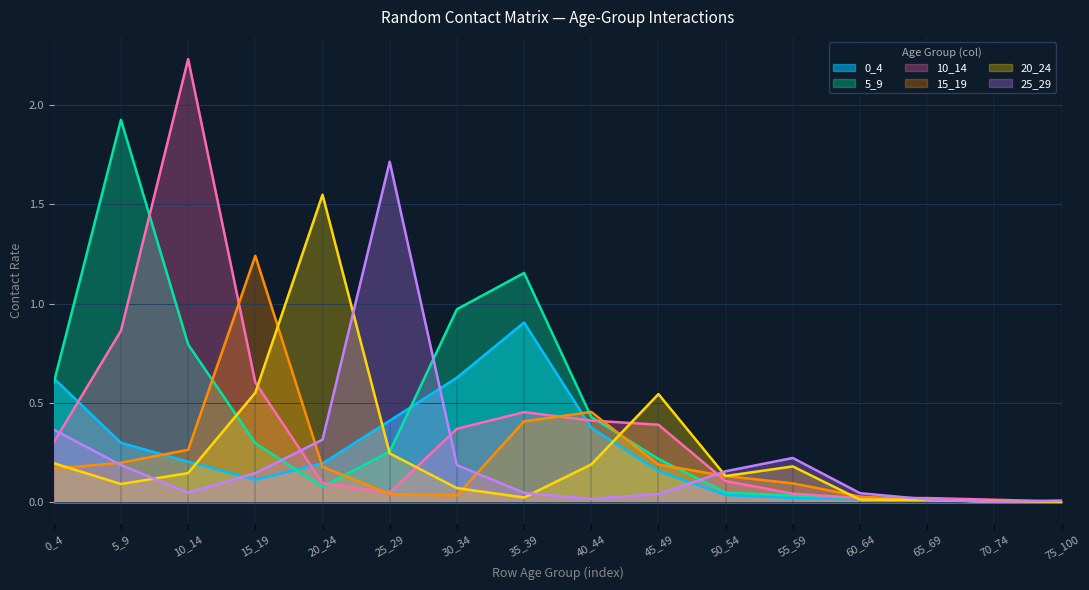

The 10_14 series shows 0.9 at 5_9. True or false?

True